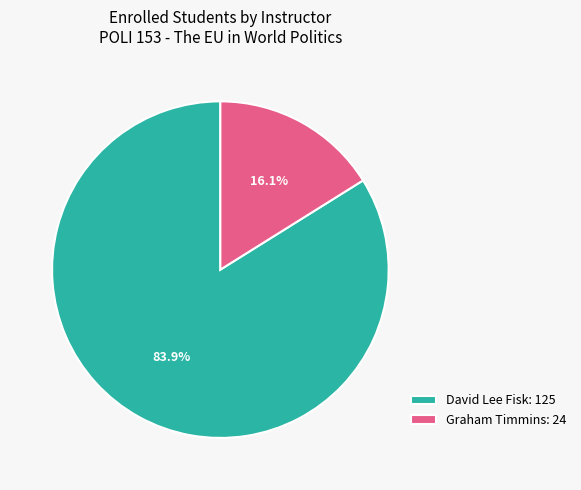

The David Lee Fisk slice represents 98% of the pie. True or false?

False